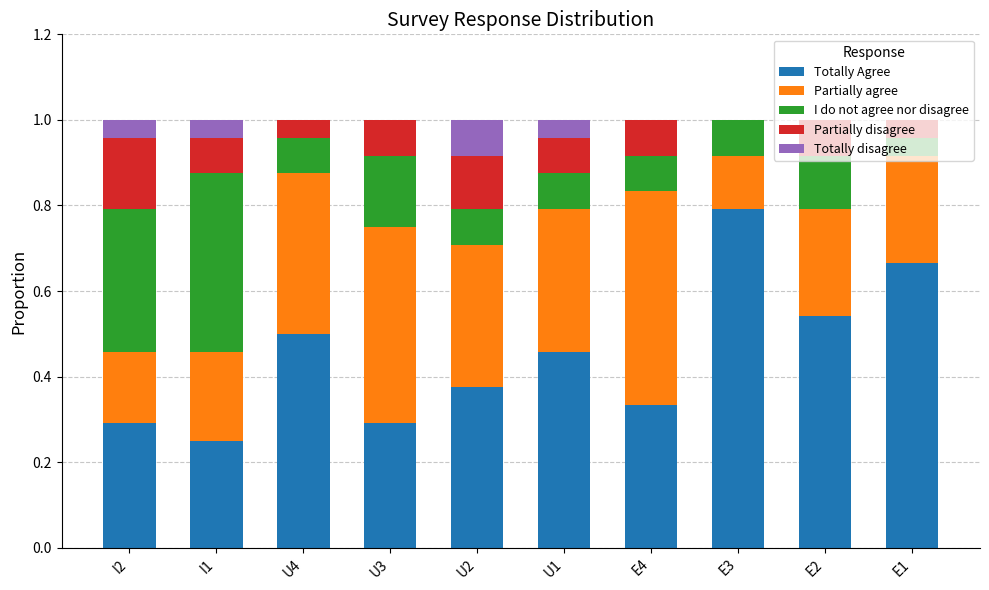

What is the highest value of the Totally Agree series?

0.8